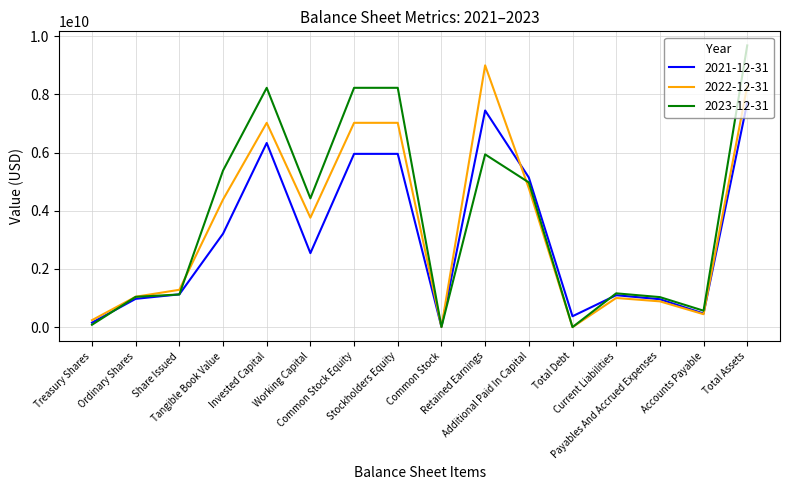

Which series has the widest spread of values?

2023-12-31